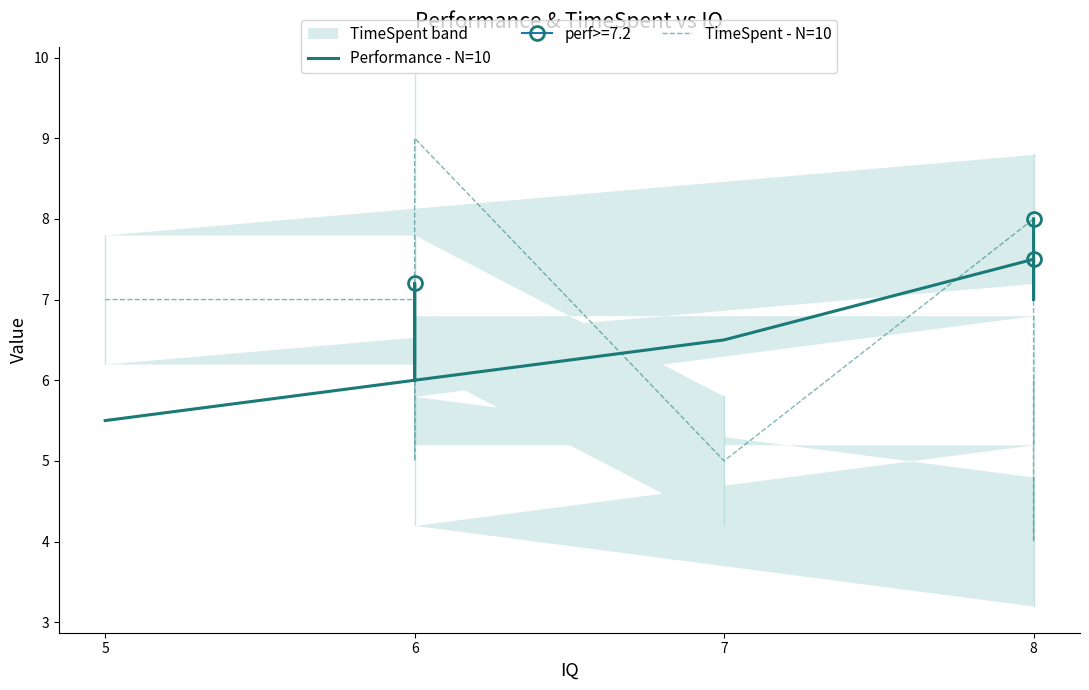

Is this an area chart (filled region under the line)?

No